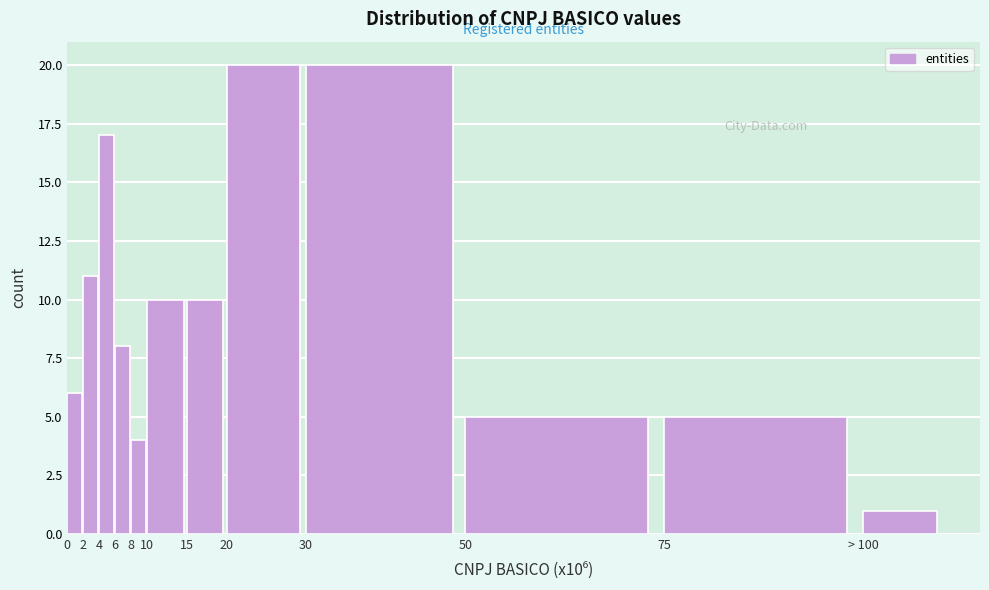

Reading left to right, transcribe all the data shown in this chart.

0=6	2=11	4=17	6=8	8=4	10=10	15=10	20=20	30=20	50=5	75=5	> 100=1